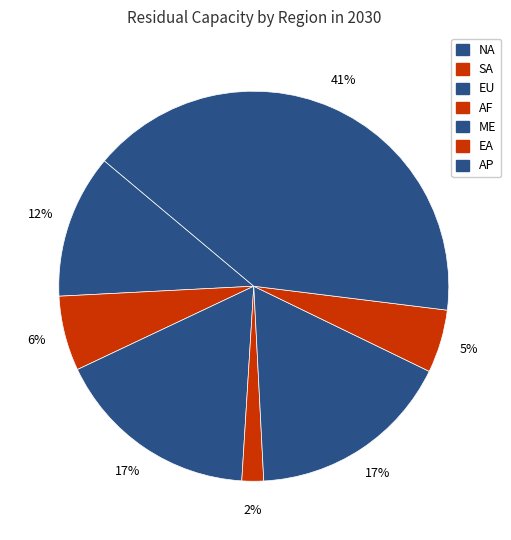

Rank the categories by value from lowest to highest.

AF, EA, SA, NA, EU, ME, AP